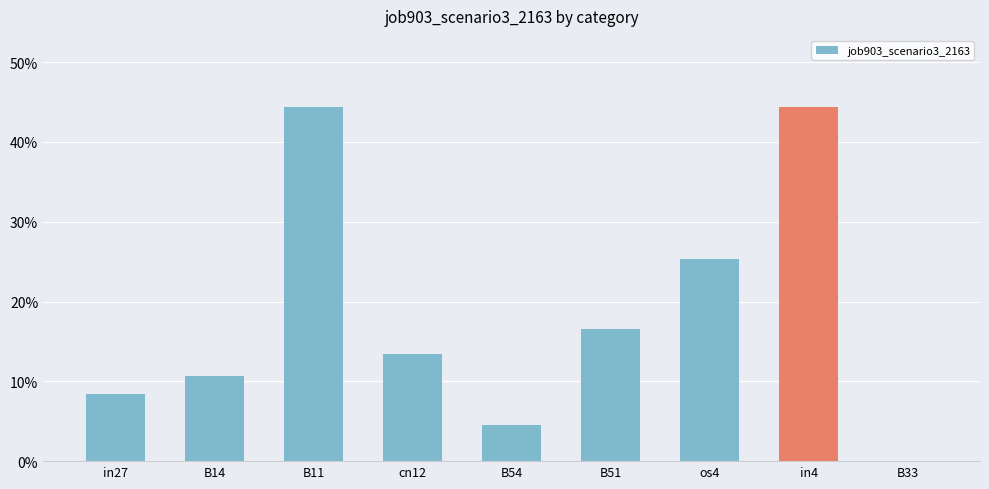

What is the sum of the values at cn12 and B33?

0.1